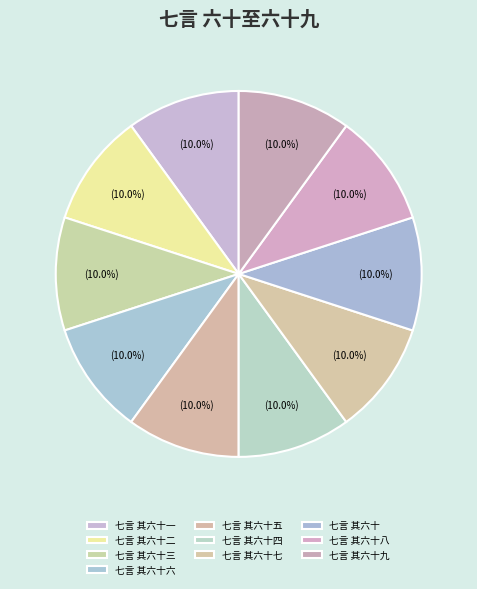

Which slice is the smallest?

七言 其六十